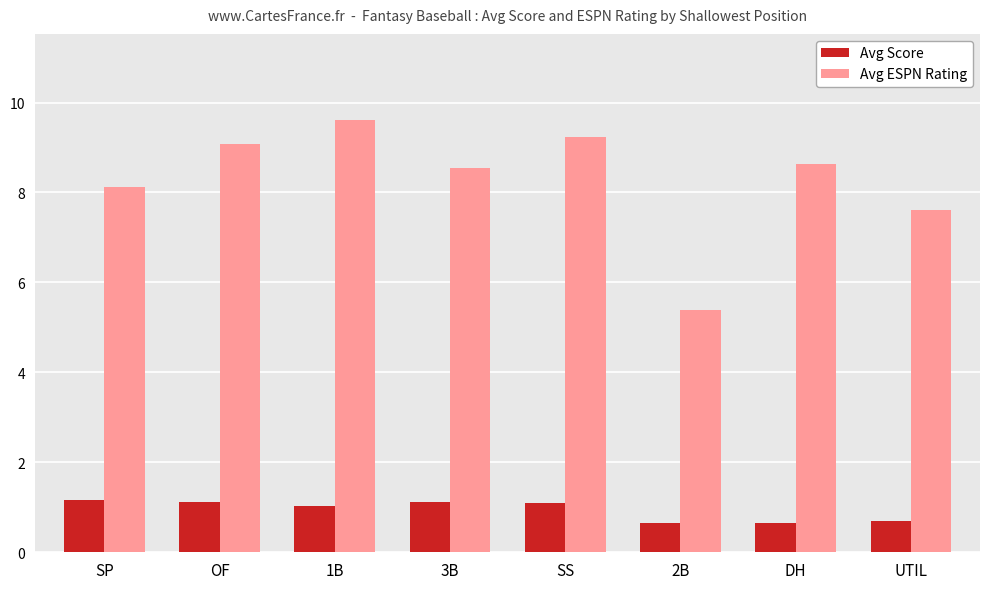

How many series are shown in this chart?

2